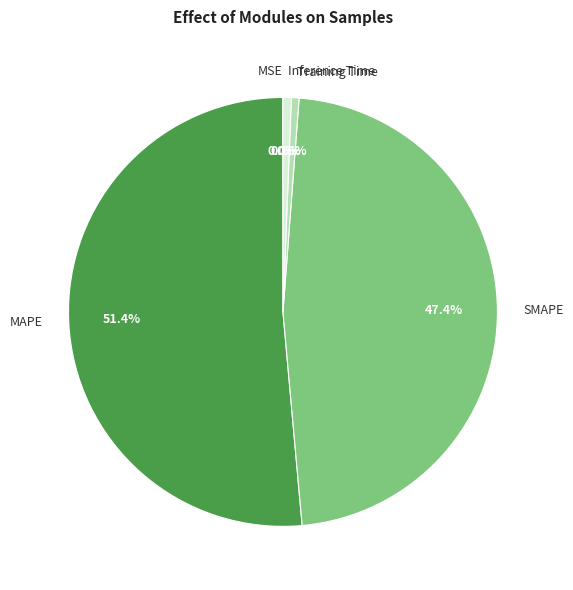

Is there a majority slice in this chart?

Yes